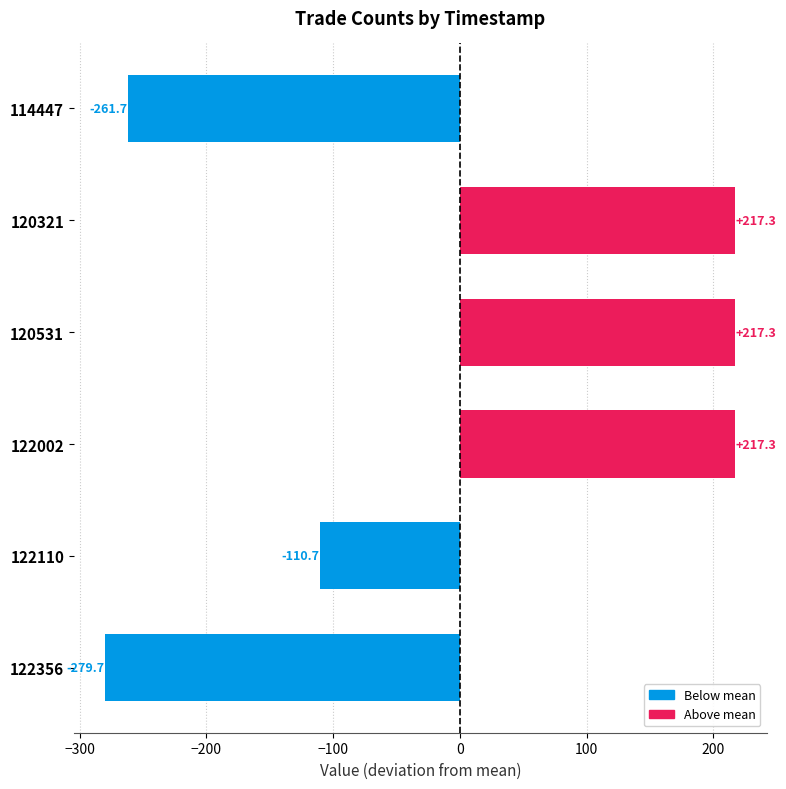

Which has a higher value, 120321 or 114447?

120321